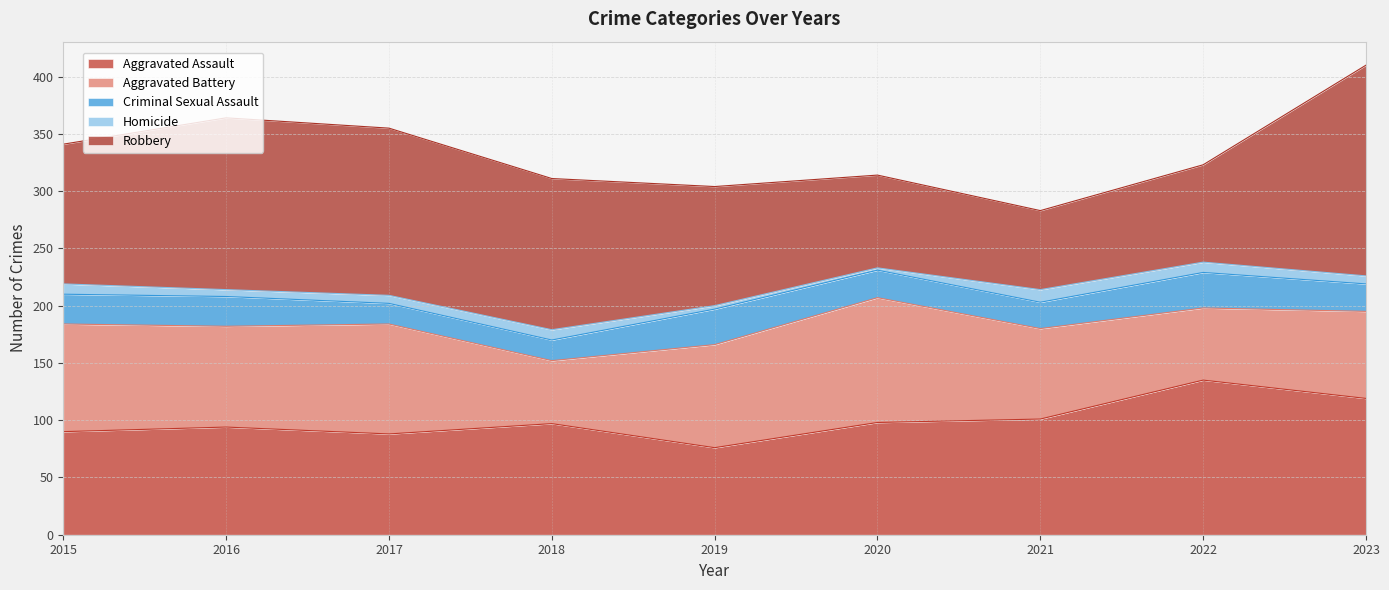

How many values in the Homicide series are below 7?

3